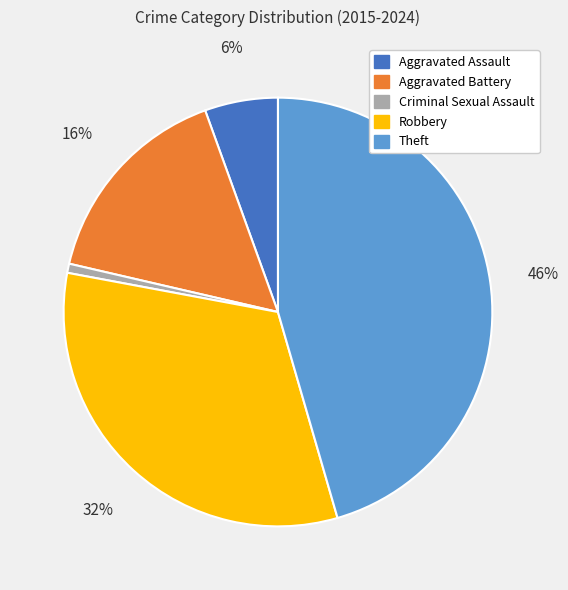

To the nearest percent, what is the average slice percentage?

20%